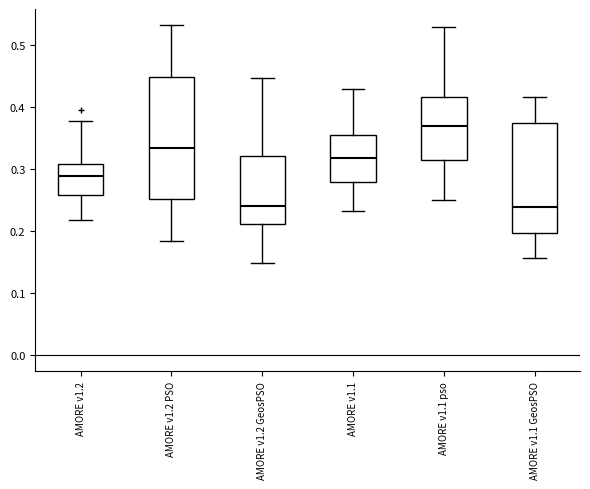

Where does the lower whisker of the box for AMORE v1.2 end on the y-axis? The values are not printed on the chart, so give them approximately, as read against the axis.

0.22